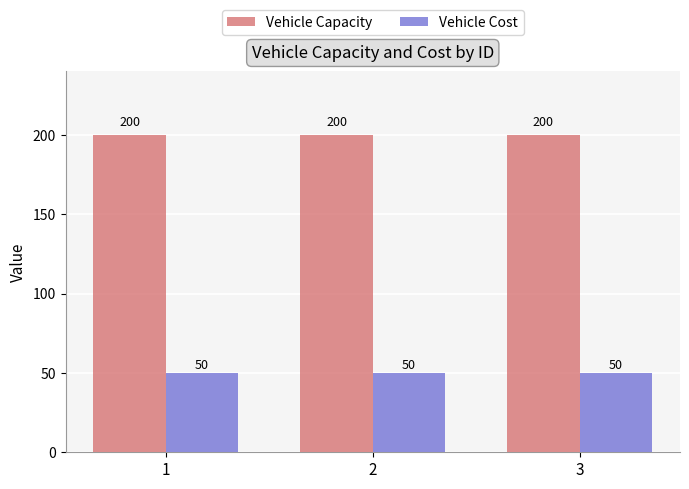

Reading right to left, extract all data points from this chart.

Vehicle Capacity: 200	200	200
Vehicle Cost: 50	50	50